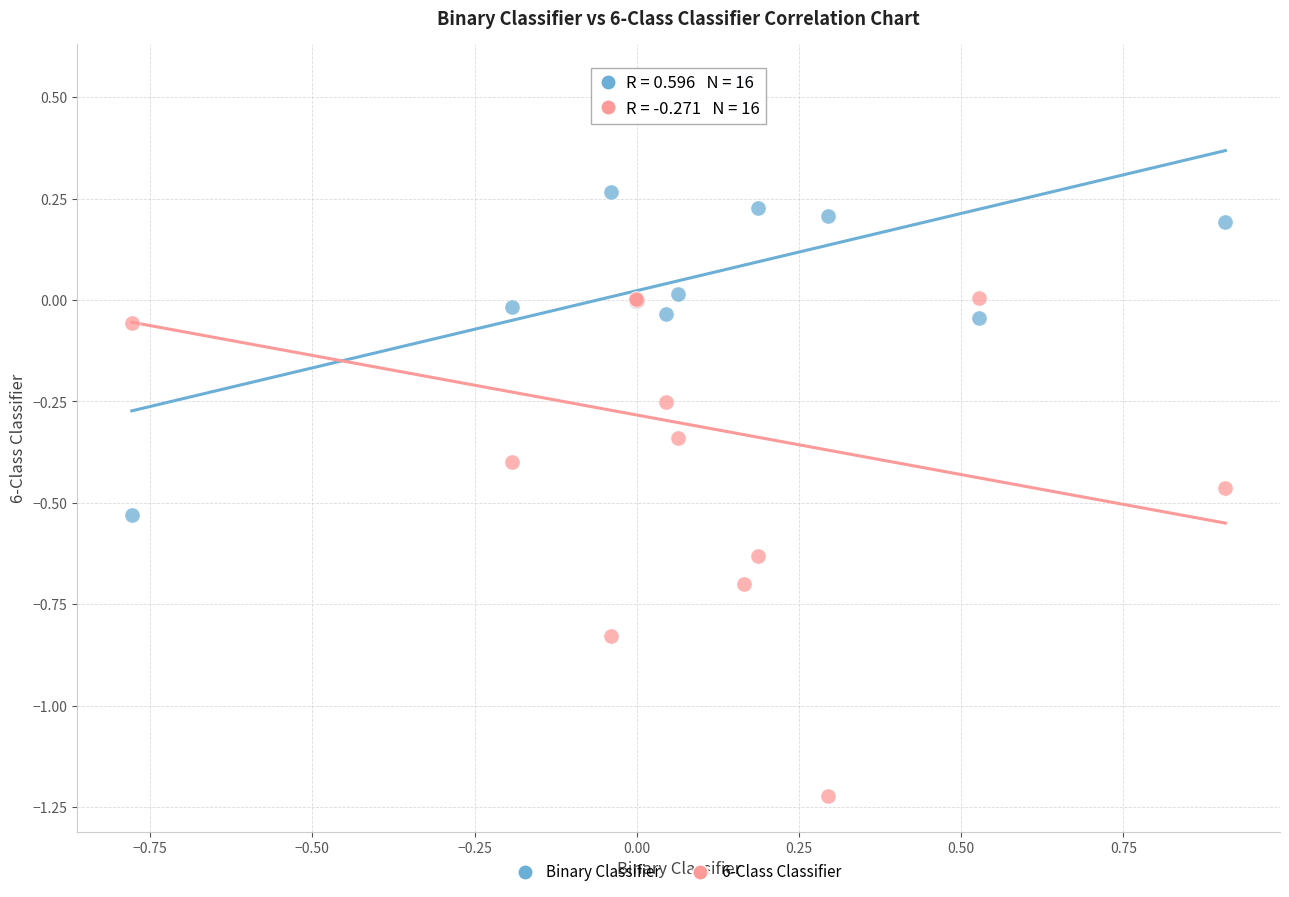

Which series contains the lowest Y value?

6-Class Classifier